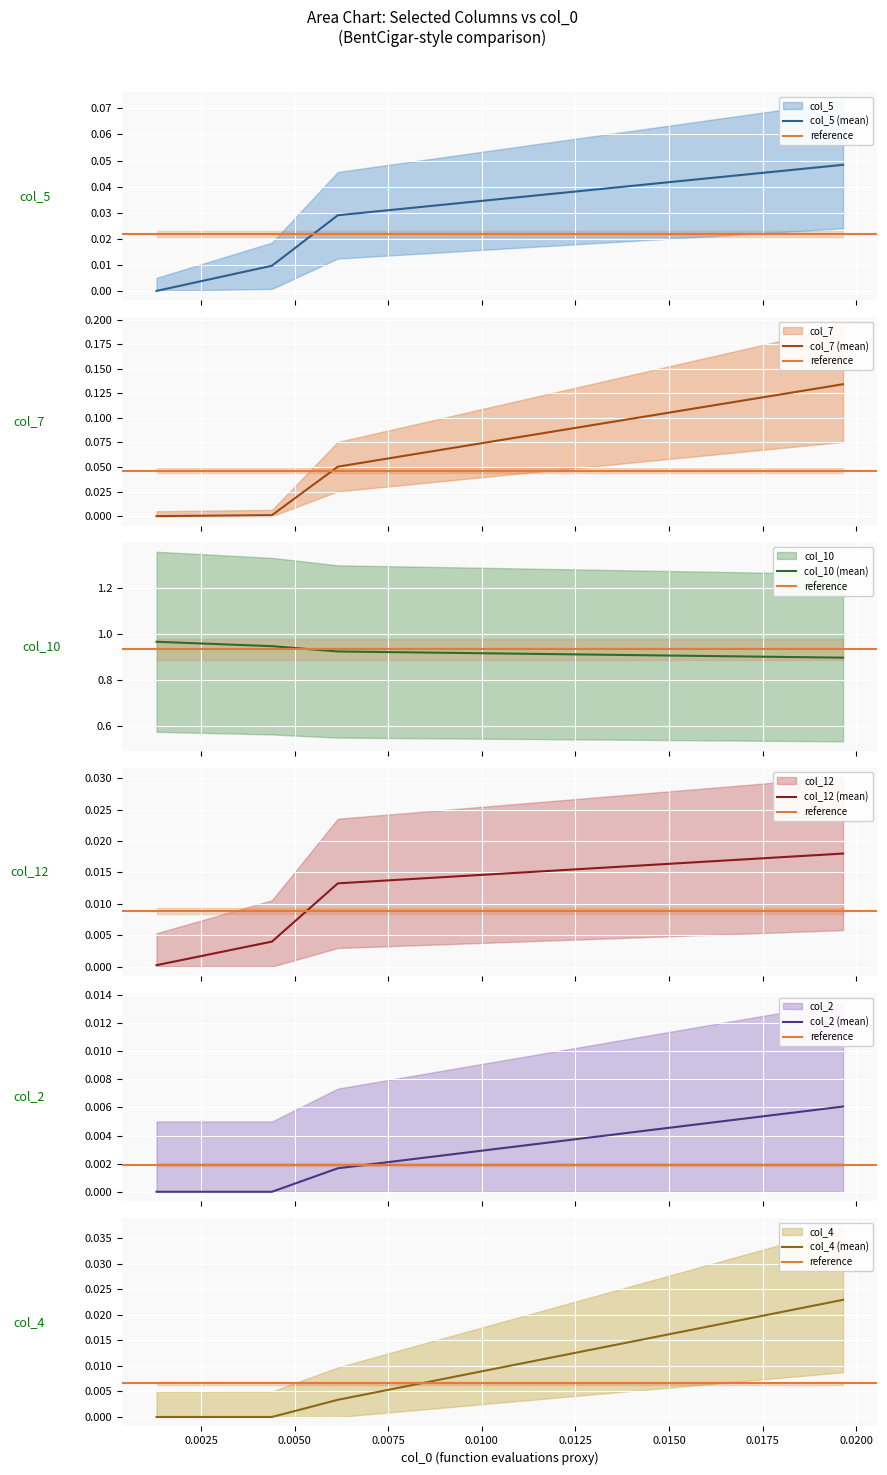

What are all the series names shown in the legend?

col_5, col_7, col_10, col_12, col_2, col_4